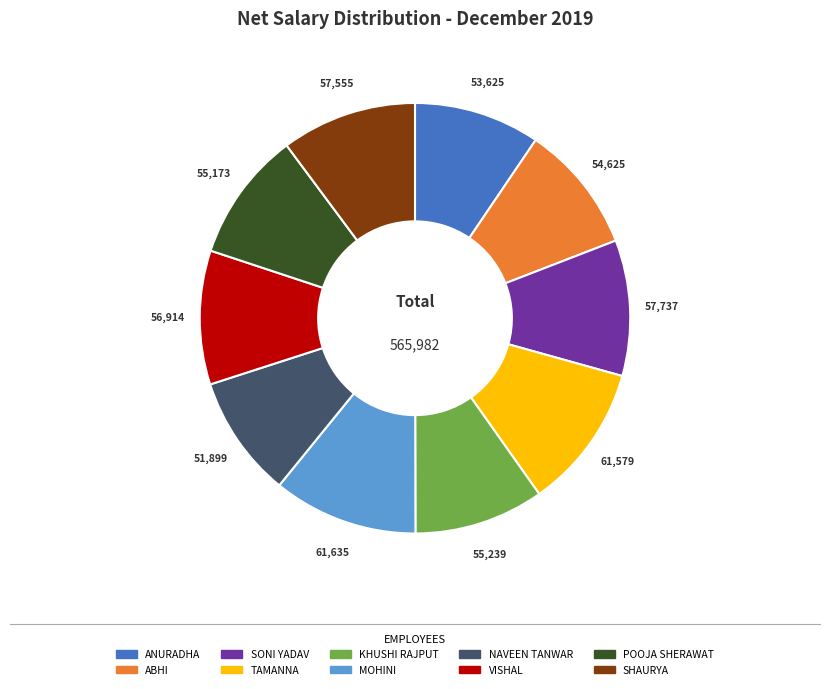

What is the ratio of the value at SHAURYA to the value at KHUSHI RAJPUT?

1.0